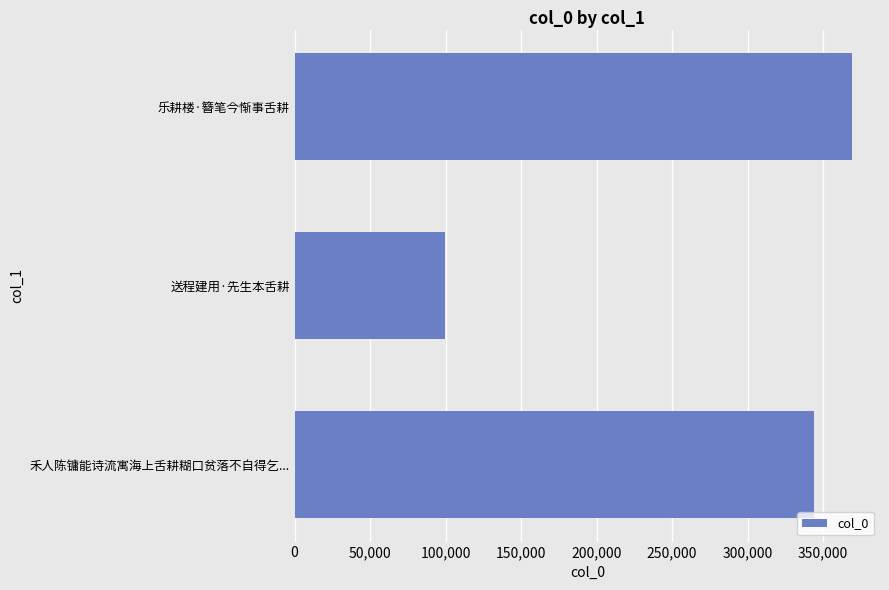

What is the sum of the values at 送程建用·先生本舌耕 and 禾人陈镛能诗流寓海上舌耕糊口贫落不自得乞...?

444043